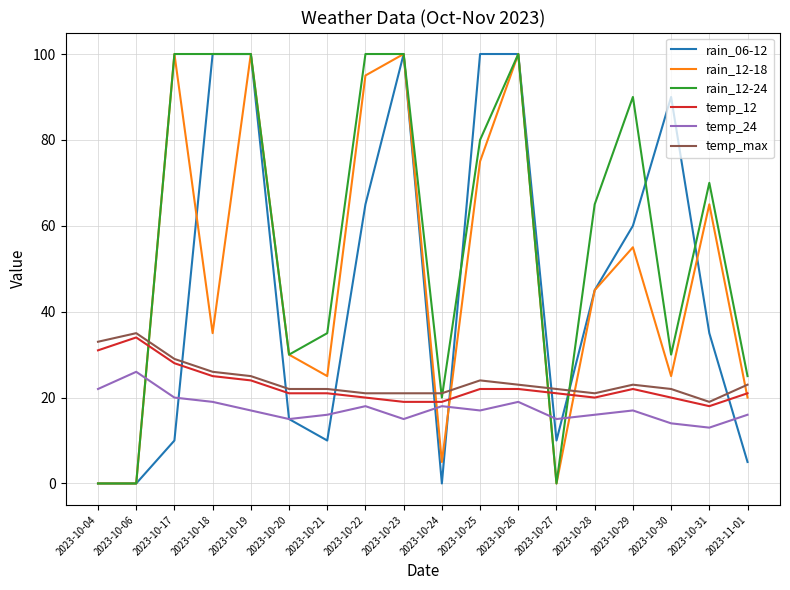

True or false: temp_24 and temp_max intersect in this chart.

False